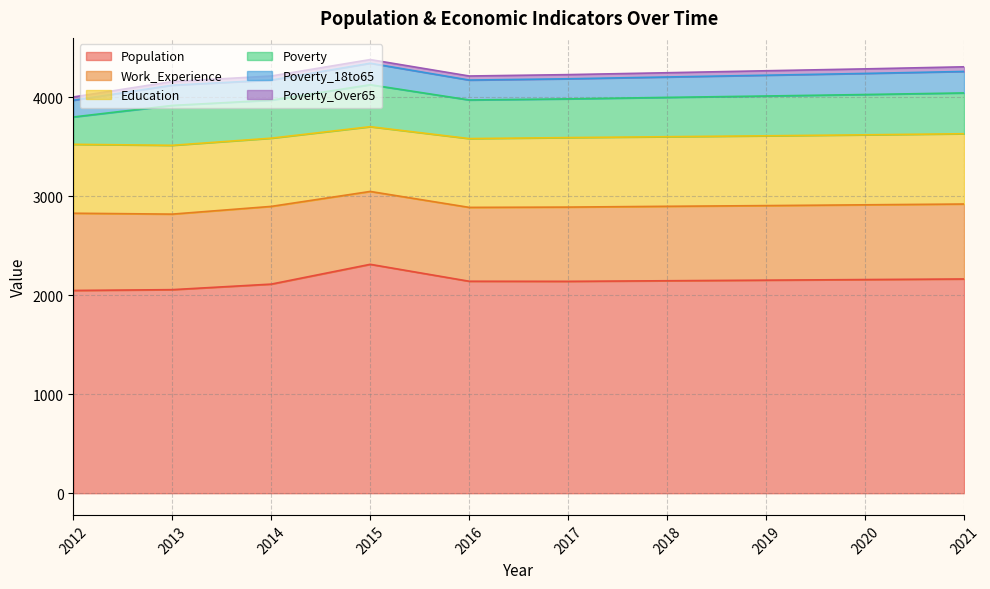

How many lines are shown in the chart?

6